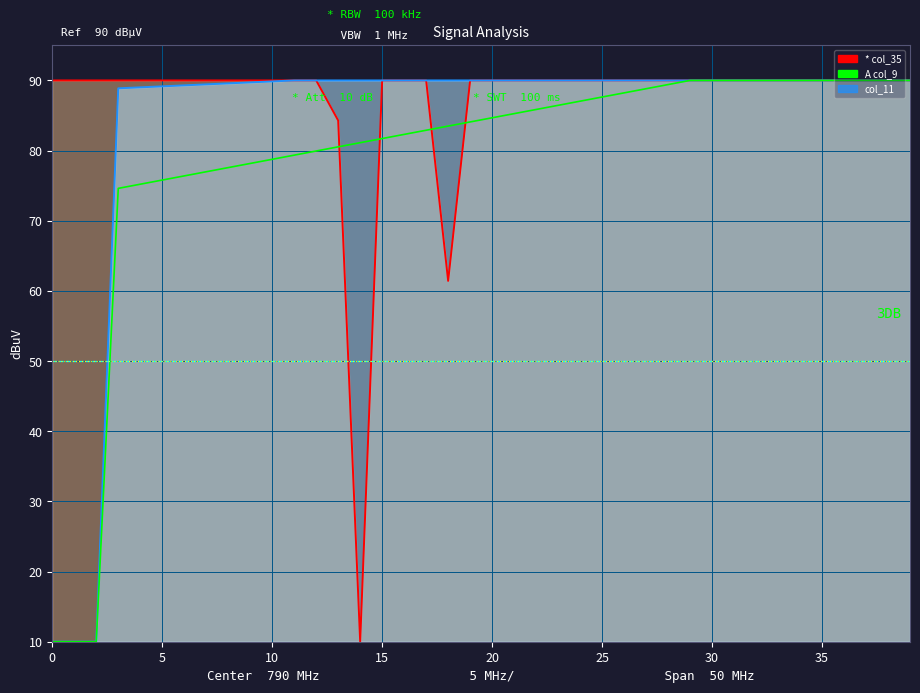

What is the label of the 11th point from the right?

29